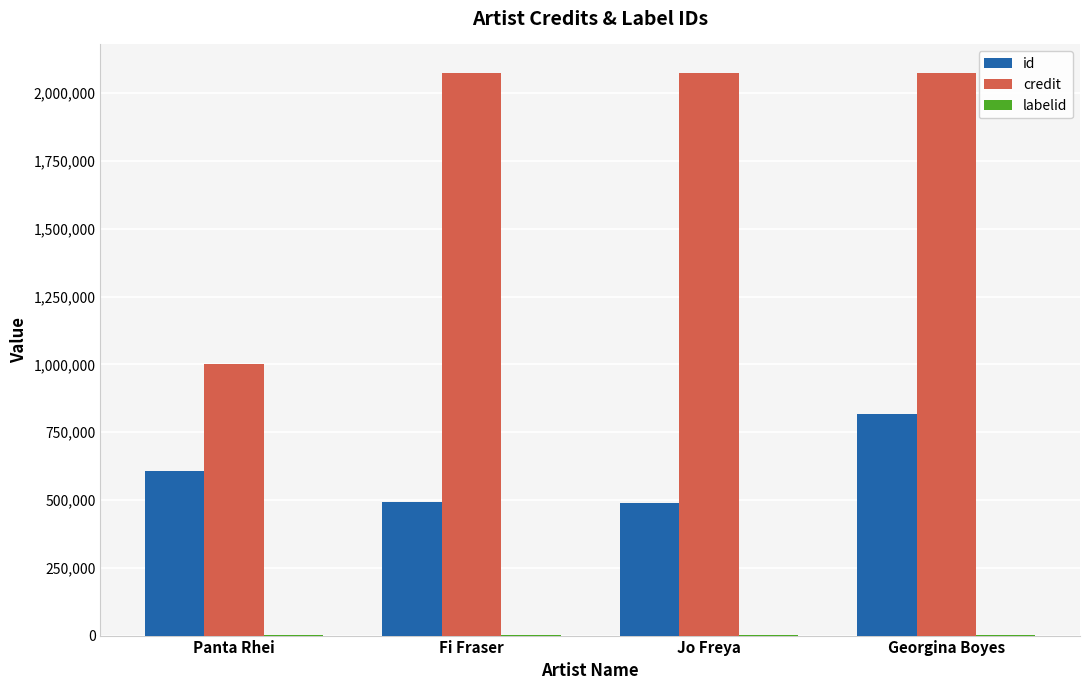

What value does the id series have at Georgina Boyes, to the nearest 50?

817050